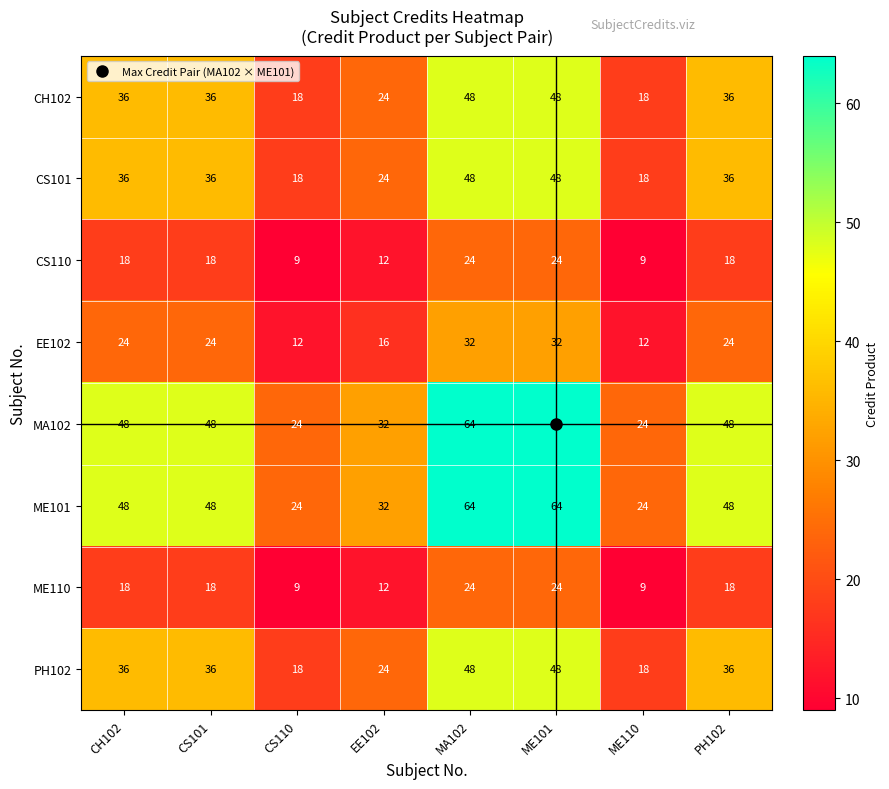

What is the difference between the maximum and minimum values in the EE102 series?

20